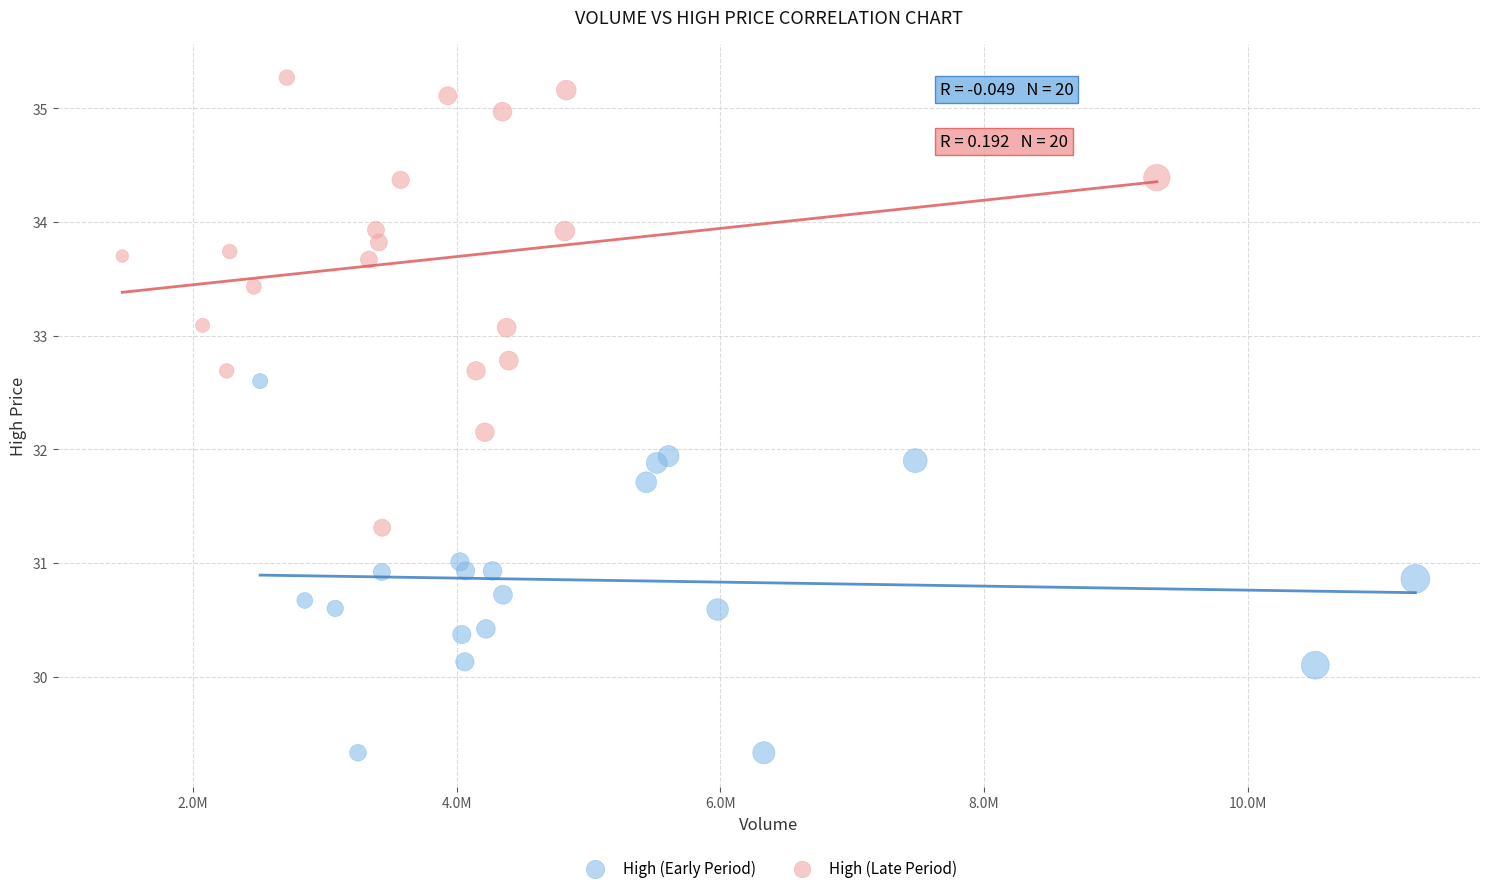

Which series has the largest Y range (max minus min)?

High (Late Period)